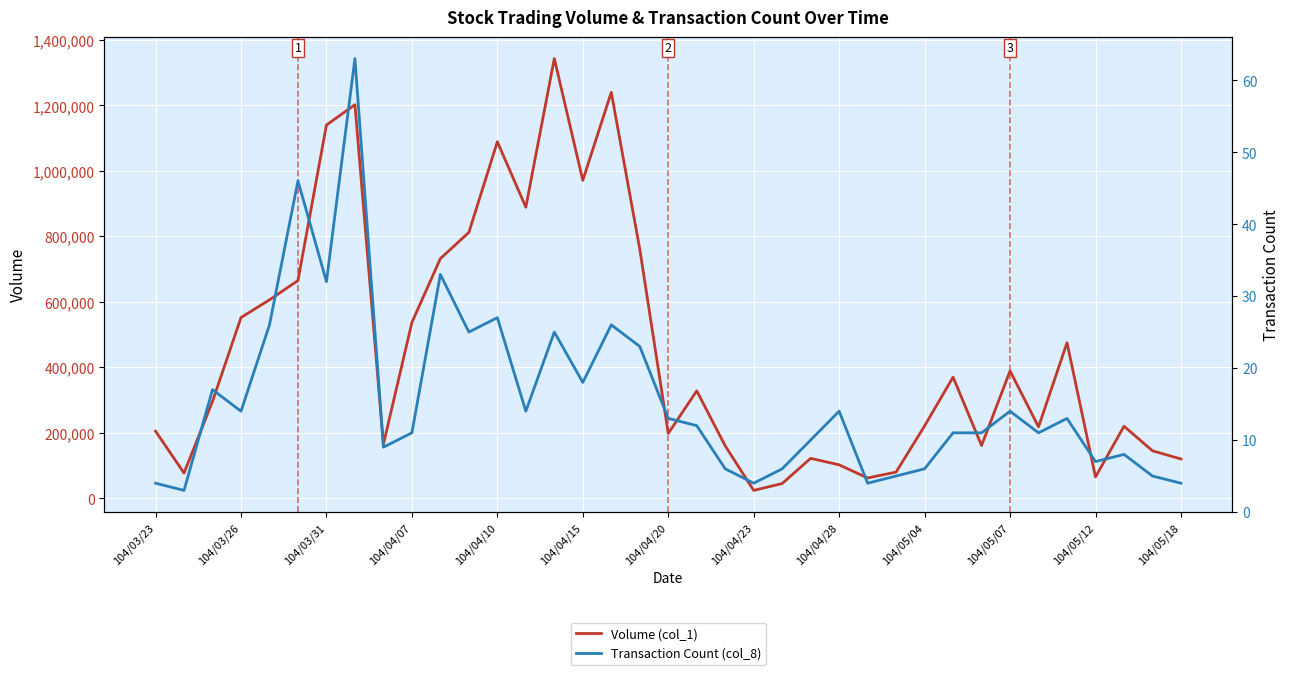

How many lines are shown in the chart?

2